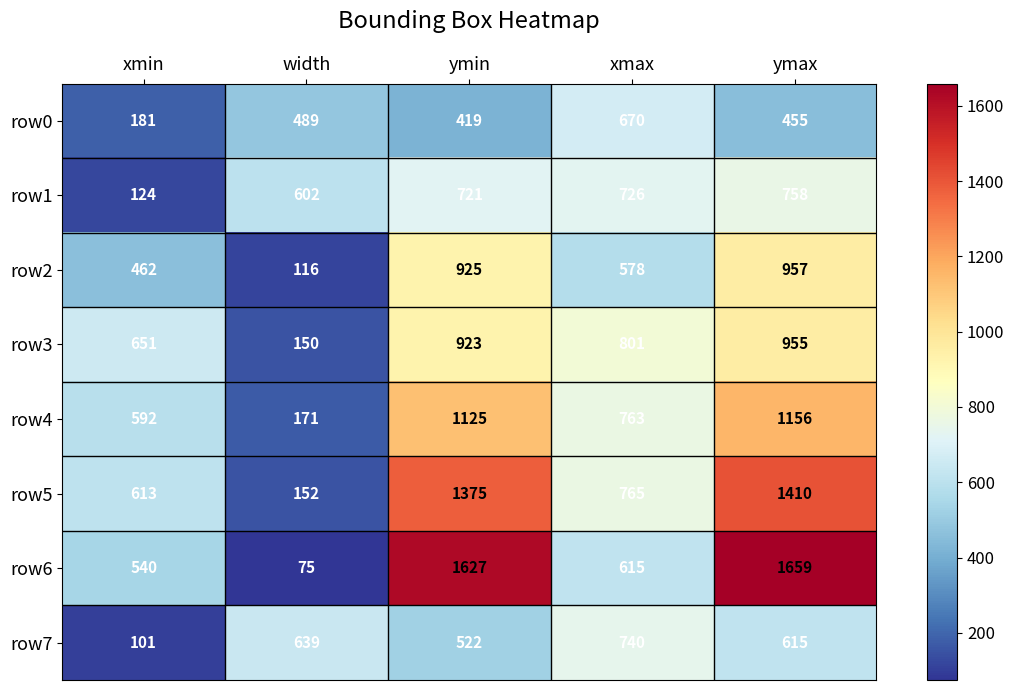

The row3 series shows 415 at ymax. True or false?

False